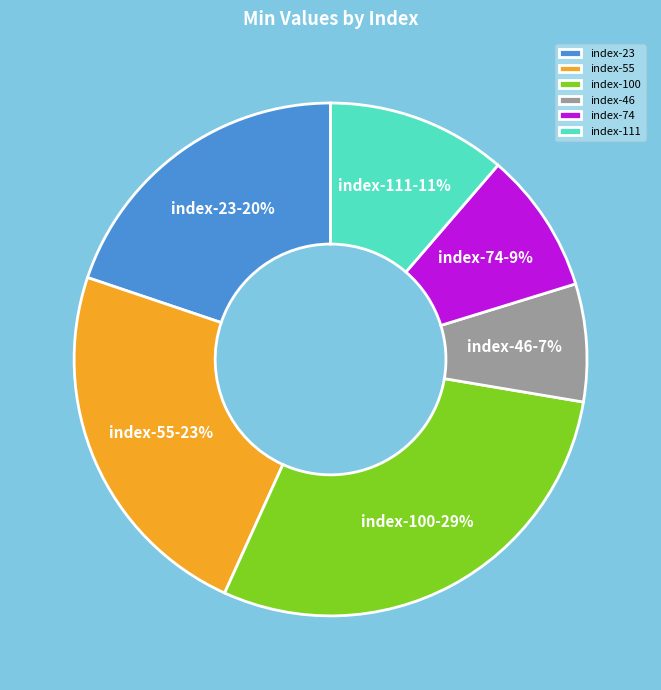

To the nearest percent, what portion does index-111 represent?

11%